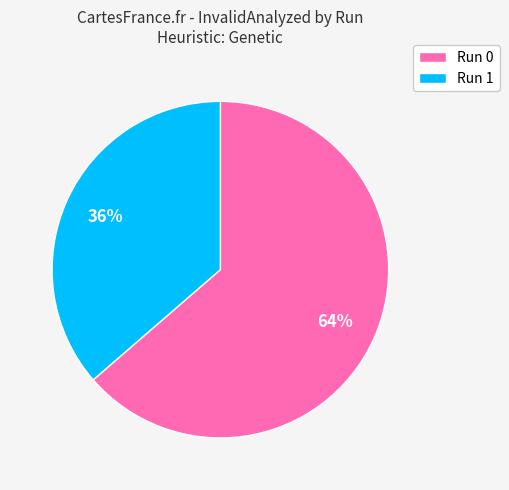

To the nearest percent, what is the combined percentage of Run 0 and Run 1?

100%